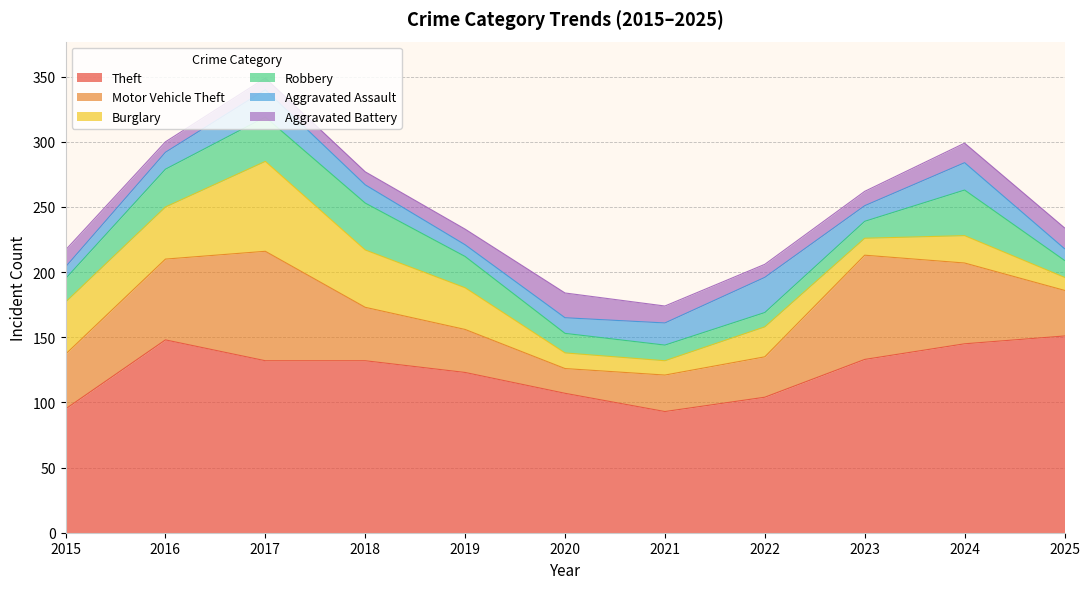

Does the chart display data point markers on the line(s)?

No